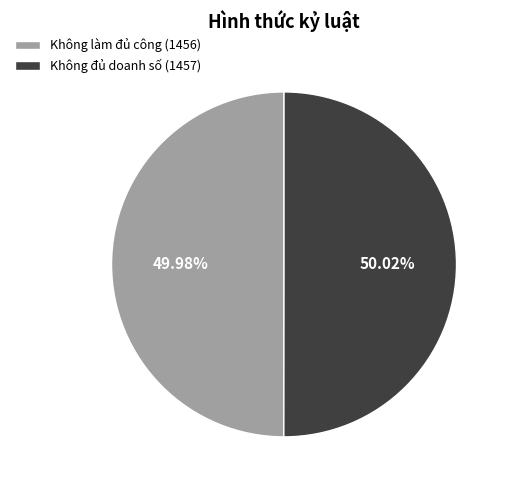

How many segments does this pie chart have?

2